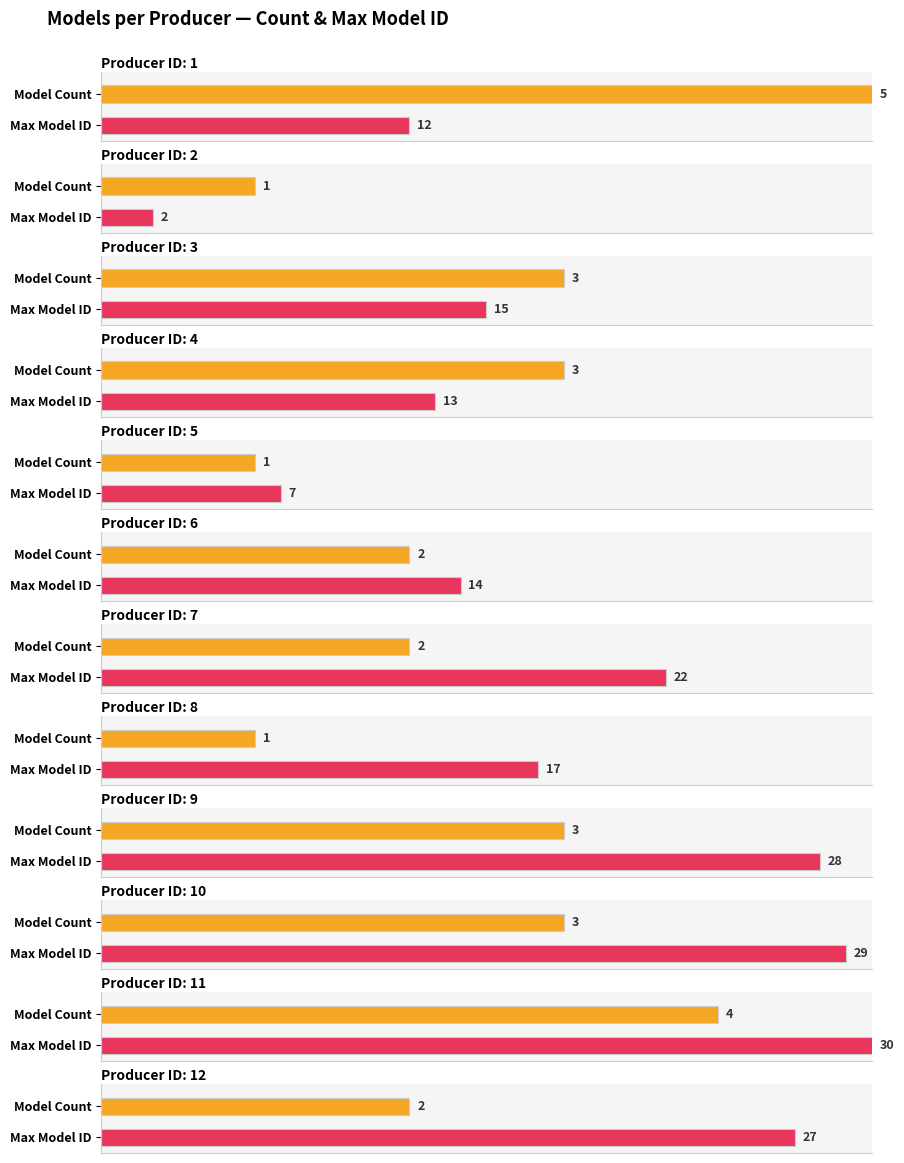

True or false: the data shows 1 at 5.

True